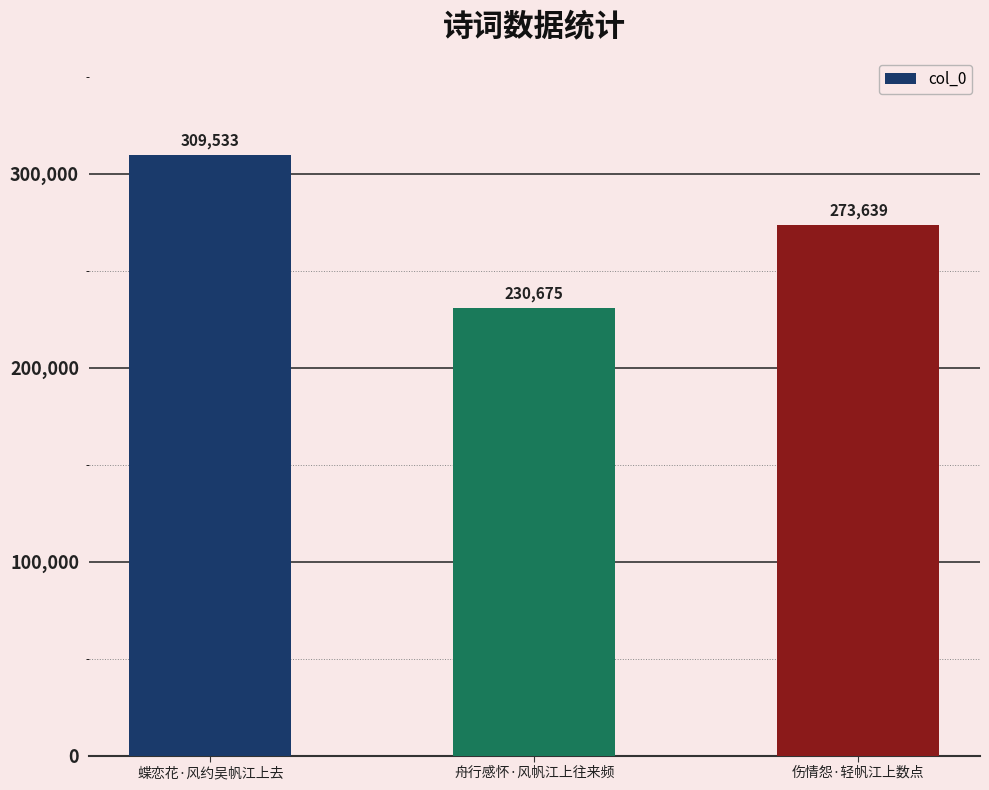

The chart shows a value of 414675 at 伤情怨·轻帆江上数点. True or false?

False